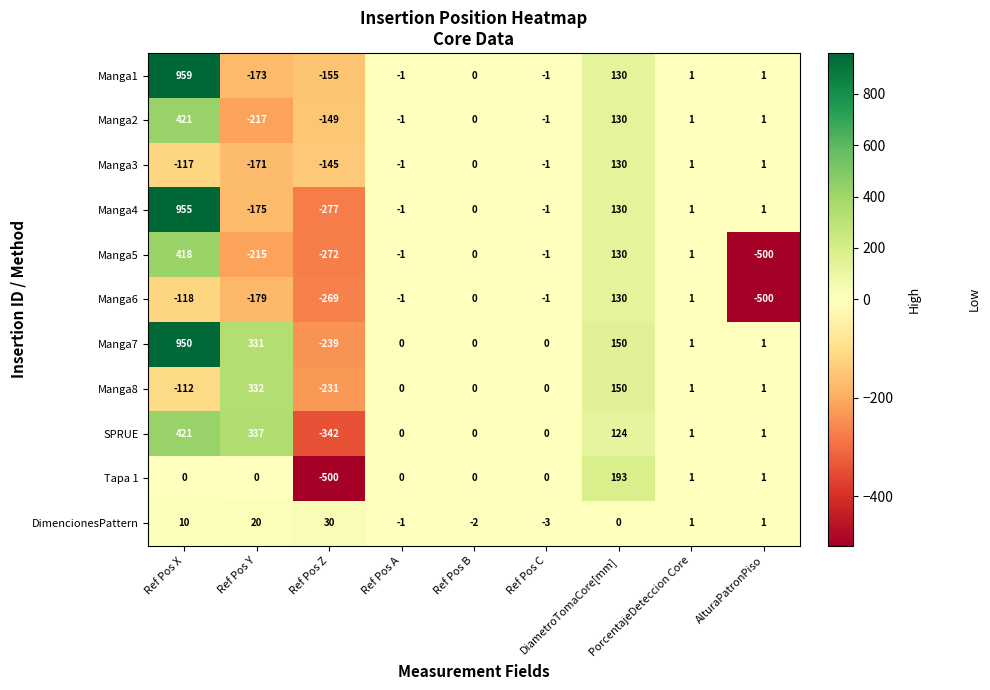

Which series has the largest total across all categories?

Manga7